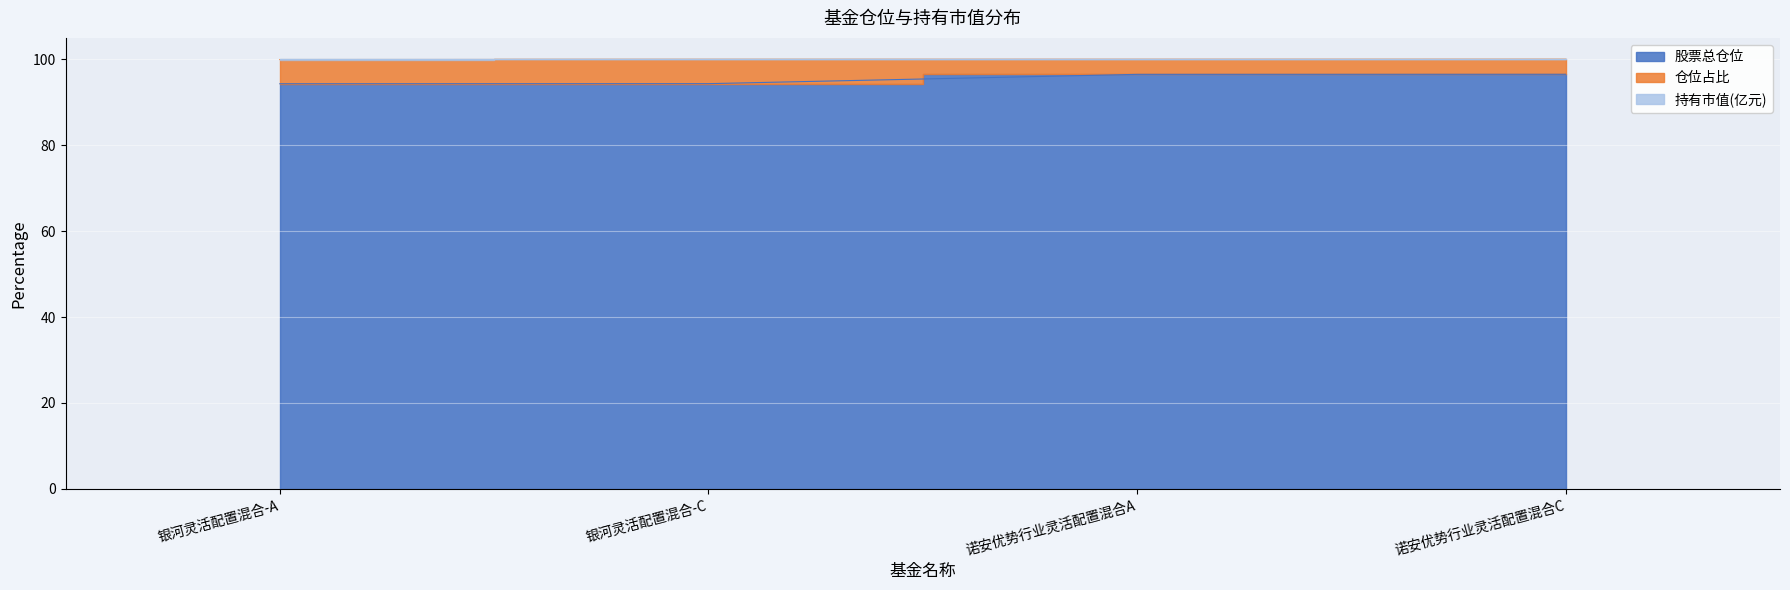

True or false: 持有市值(亿元) and 股票总仓位 cross at least once.

False